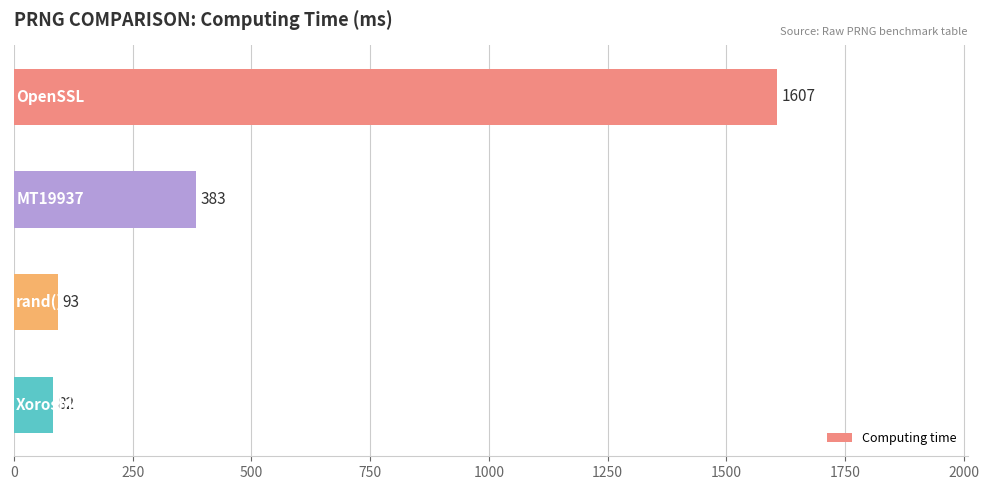

What is the value of the 1st bar from the top?

1607